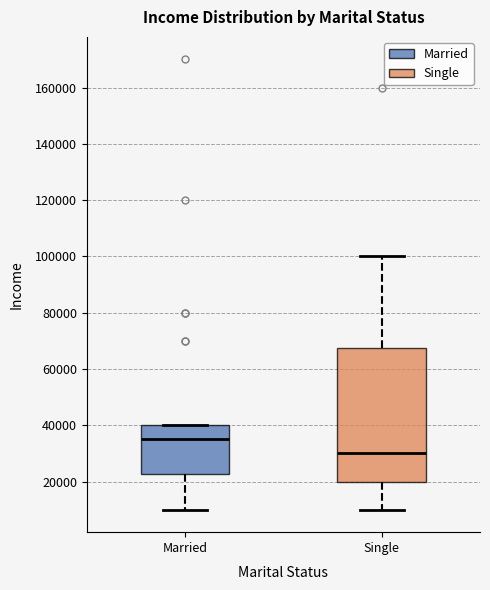

Comparing the boxes themselves (not the whiskers), which one is the tallest?

Single